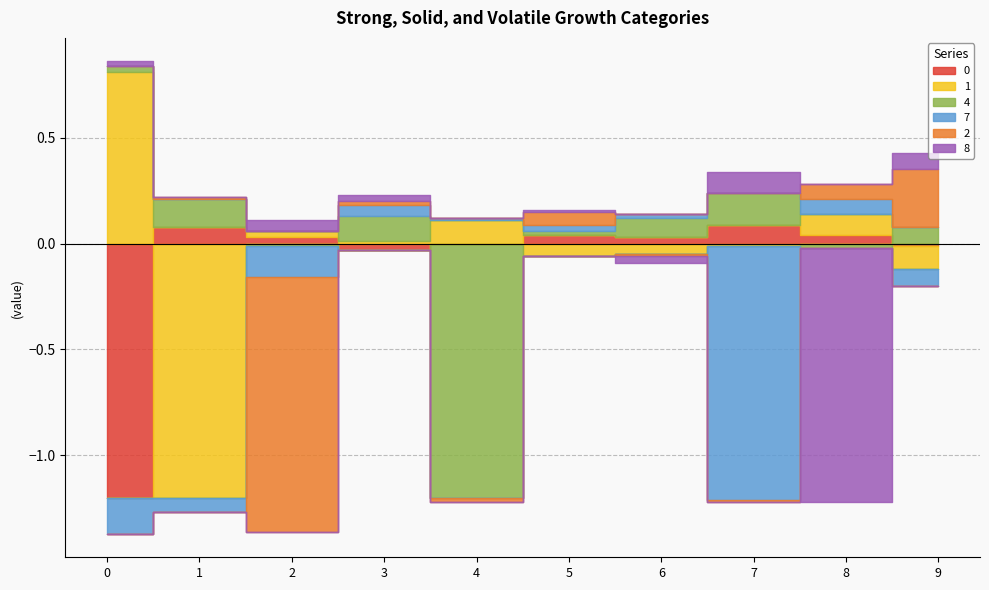

True or false: 8 has more than 2 points higher than both neighbors.

True